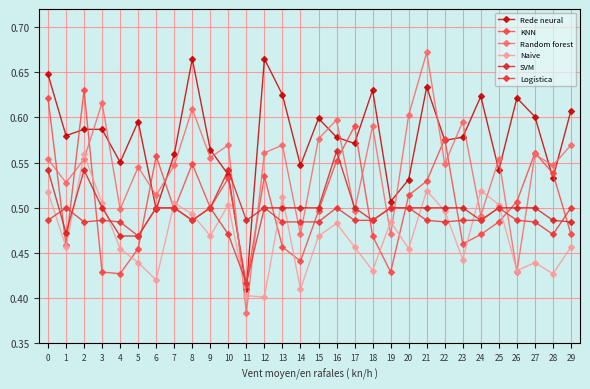

Which series has the largest range (max minus min)?

Random forest